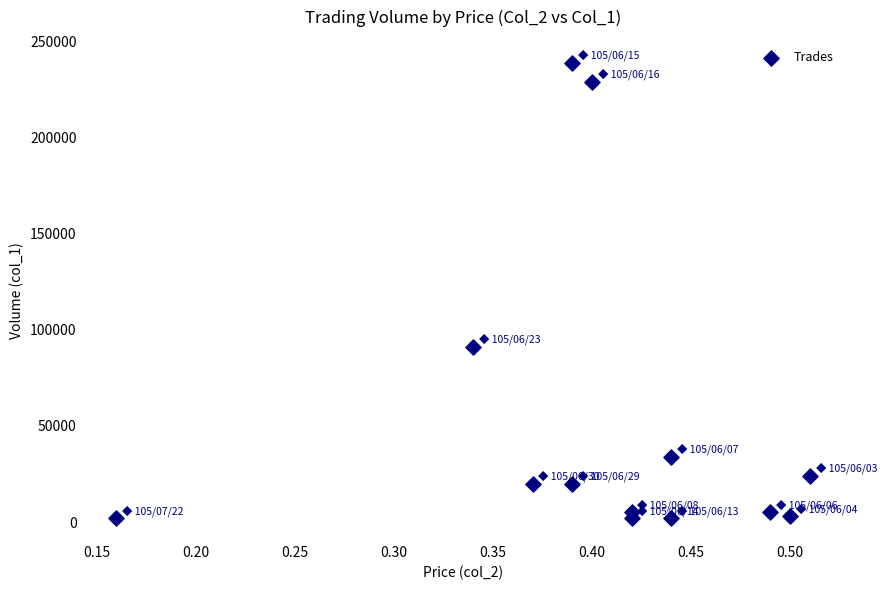

What is the range of Y values (max minus min)?

237000